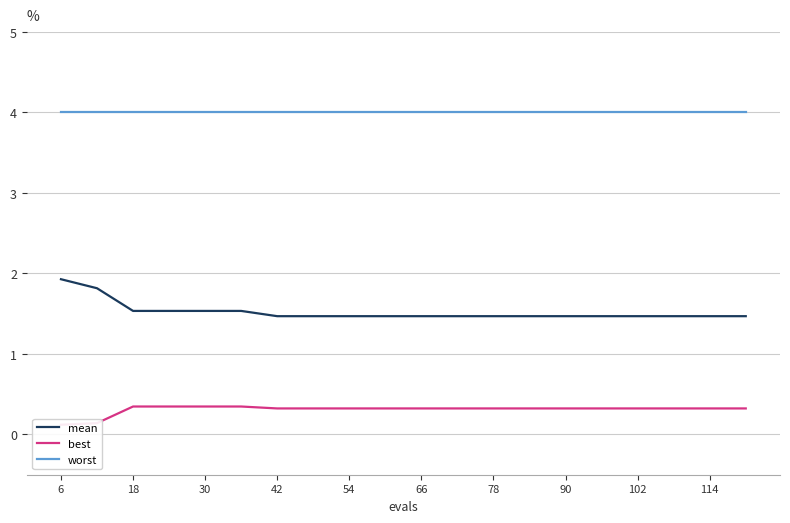

The worst series shows 1.7 at 18. True or false?

False